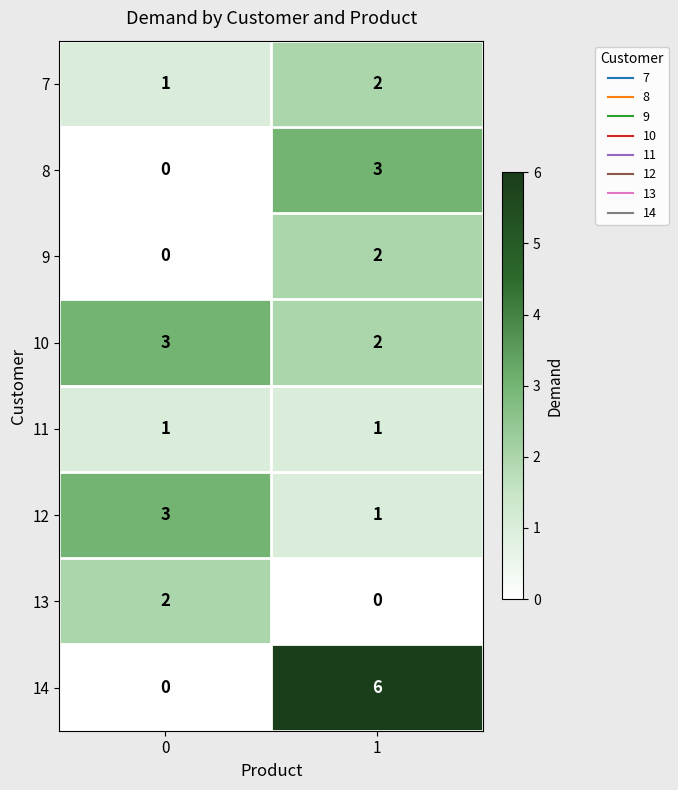

Is it true that 9 equals 0 at 0?

True